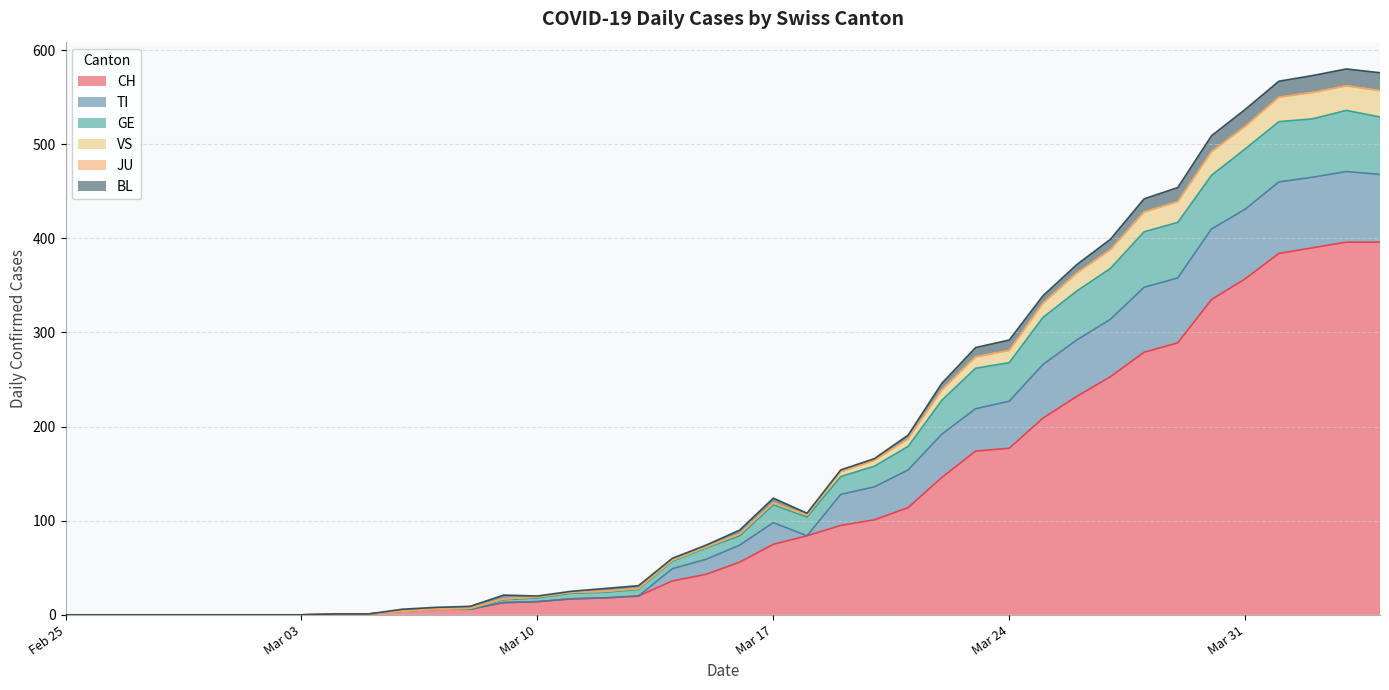

Does the chart have visible grid lines?

Yes